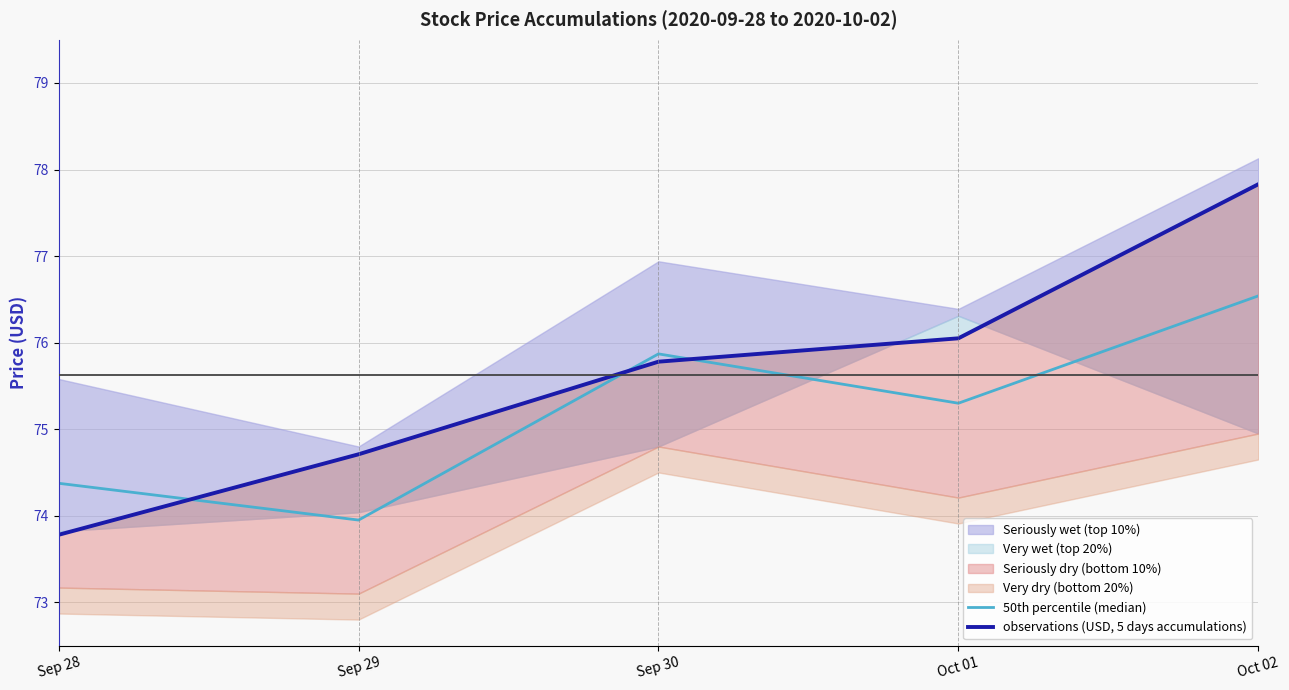

What is the difference between the maximum and minimum values in the 50th percentile (median) series?

2.6